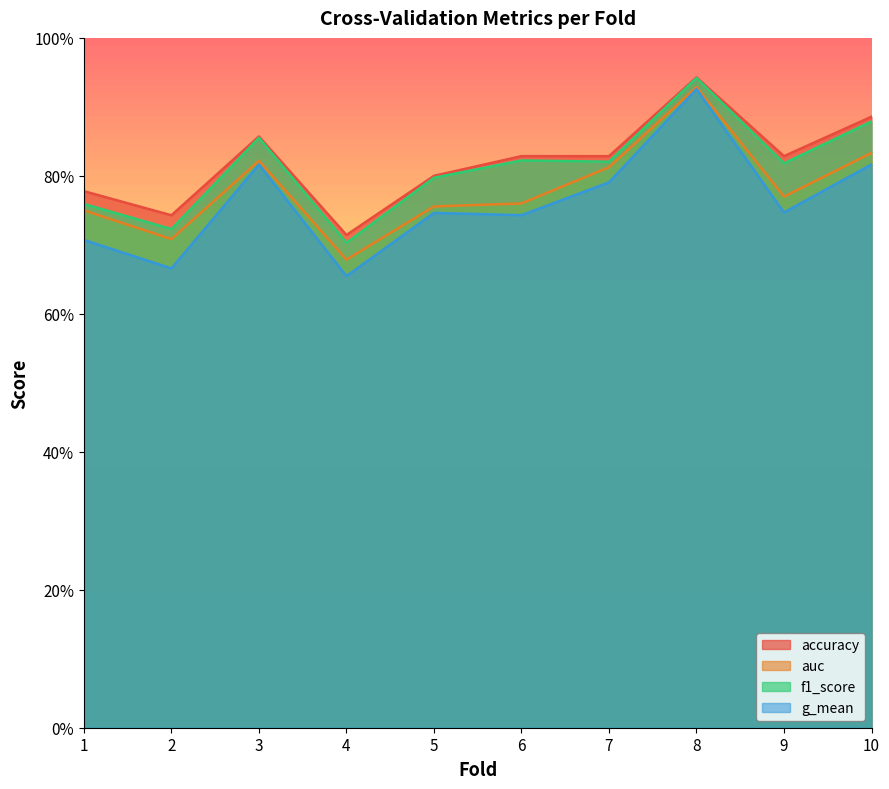

What are all the series names shown in the legend?

accuracy, auc, f1_score, g_mean